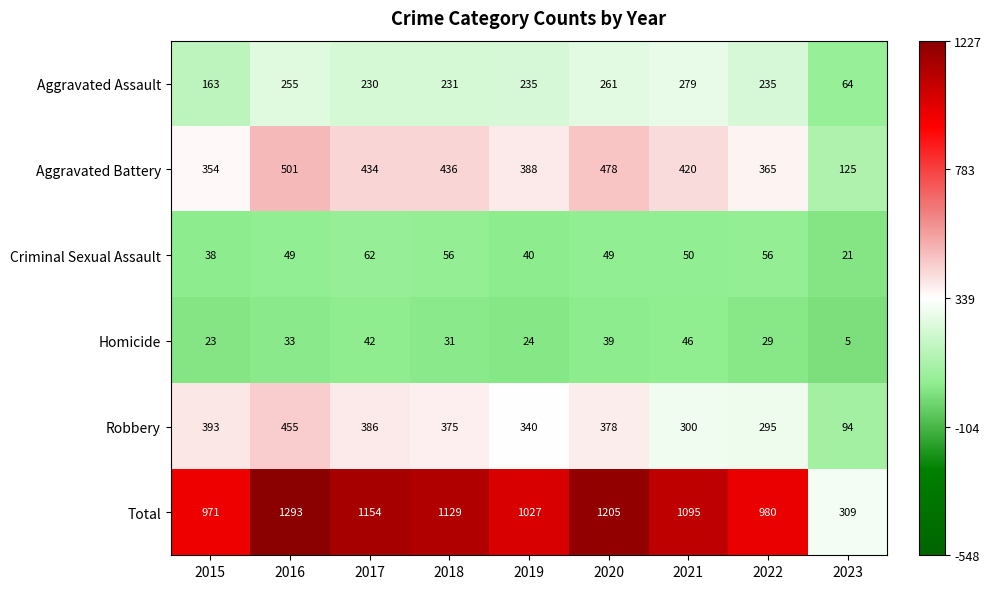

The value of Robbery at 2023 is 94. True or false?

True